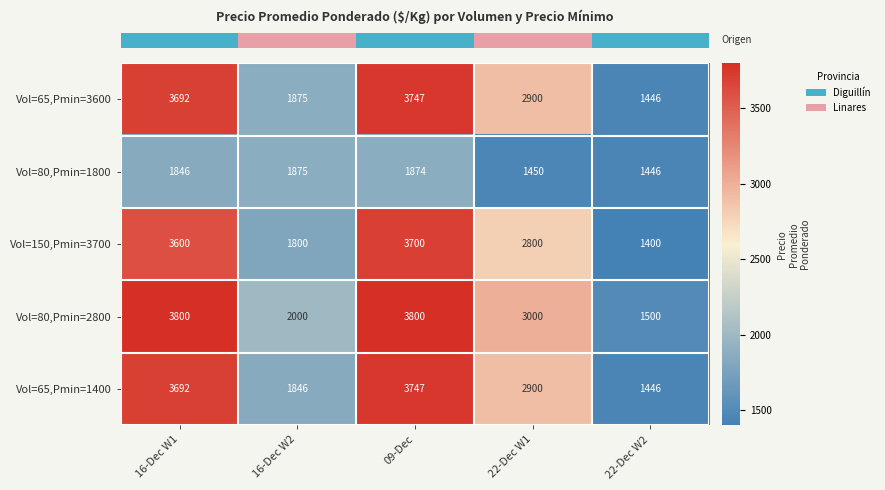

Which series has the largest total across all categories?

Vol=80,Pmin=2800